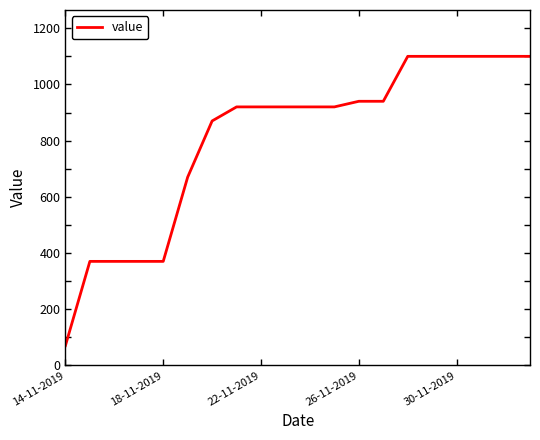

What is the difference between the maximum and minimum values?

1030